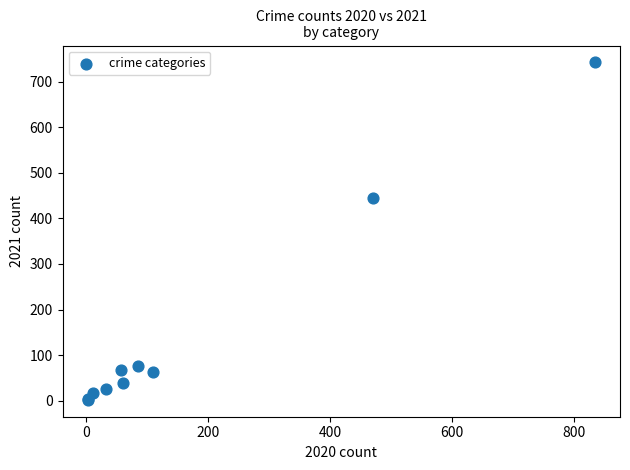

What Y value in the scatter plot is closest to 372?

445